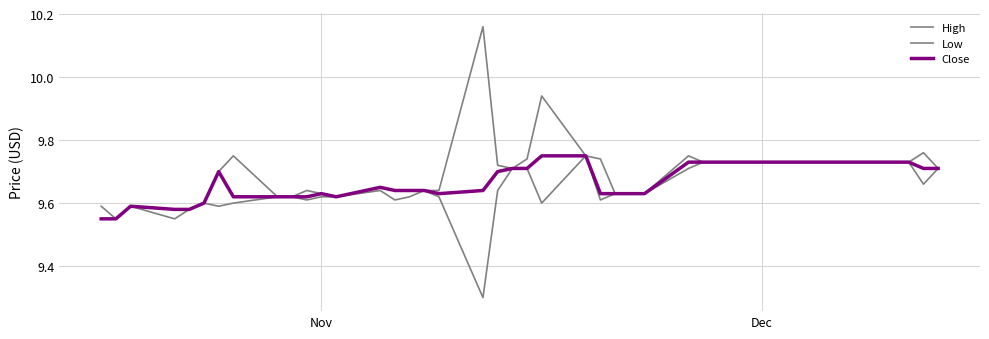

Does the chart have visible grid lines?

Yes